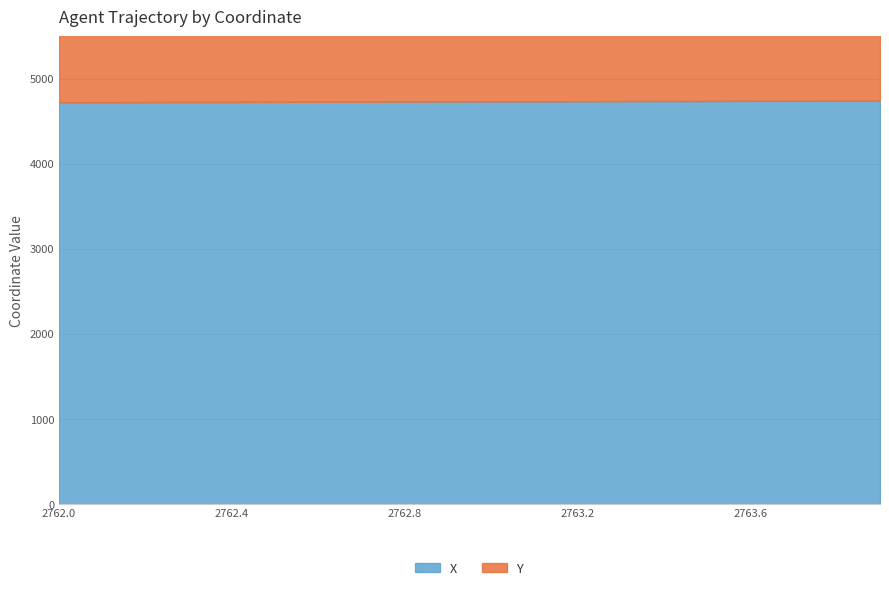

How many data points in X are above 4734?

10